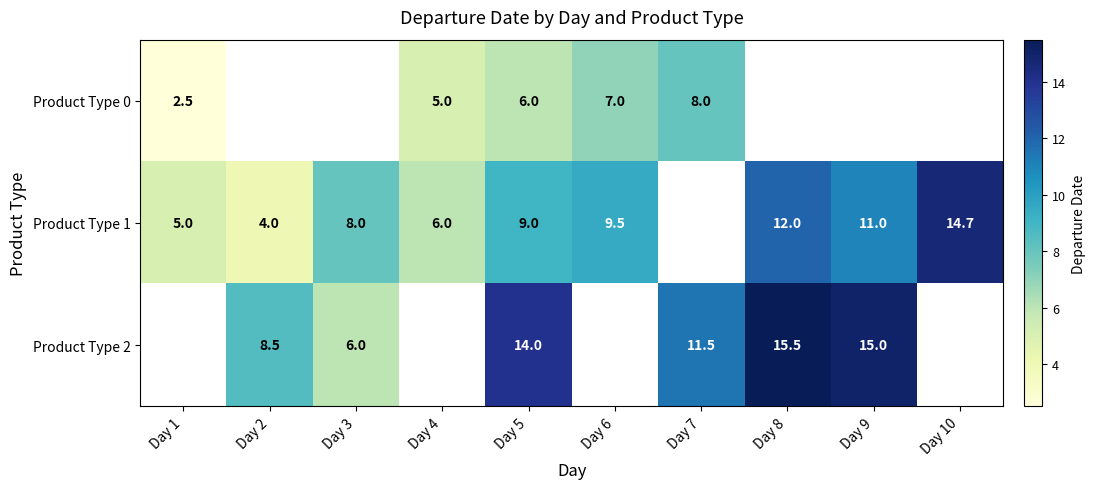

What is the difference between the Product Type 1 values at Day 3 and Day 9?

3.0